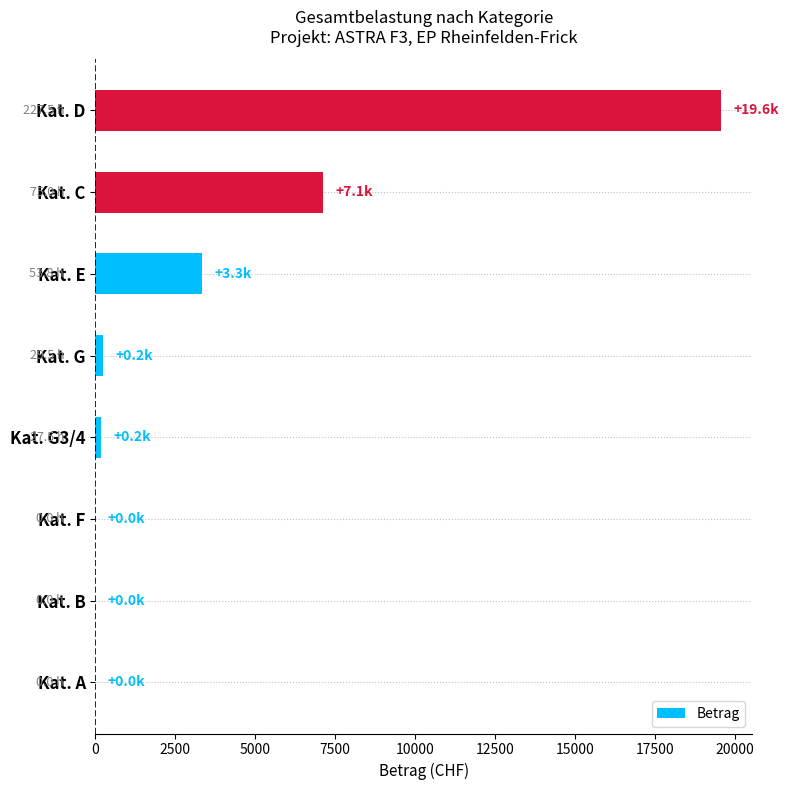

Which category has the highest value across all series?

Kat. D